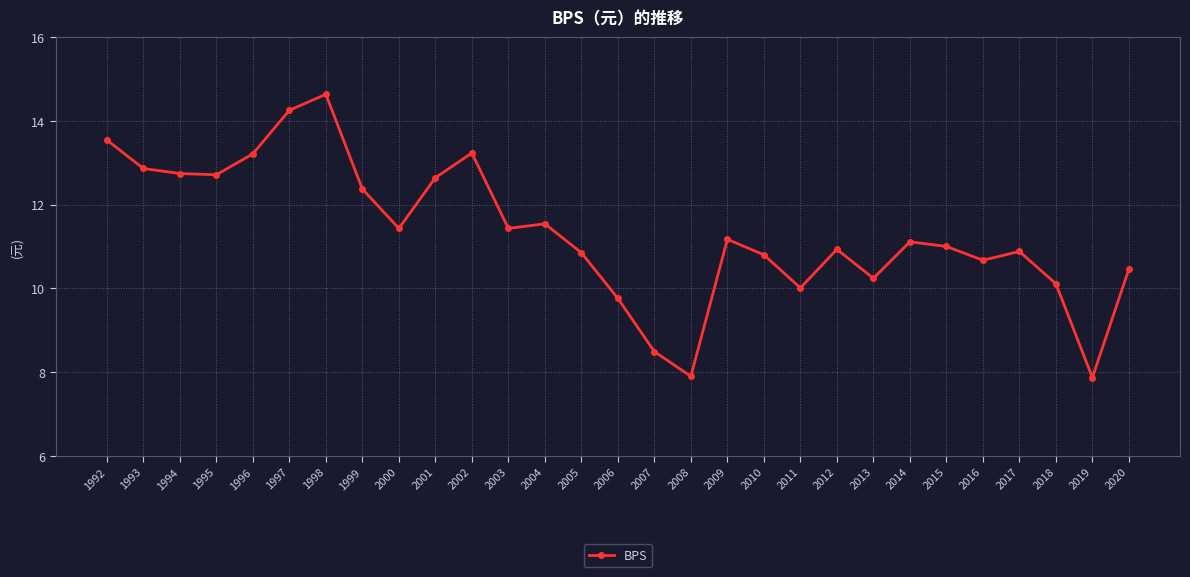

What is the ratio of the value at 2005 to the value at 1998?

0.7